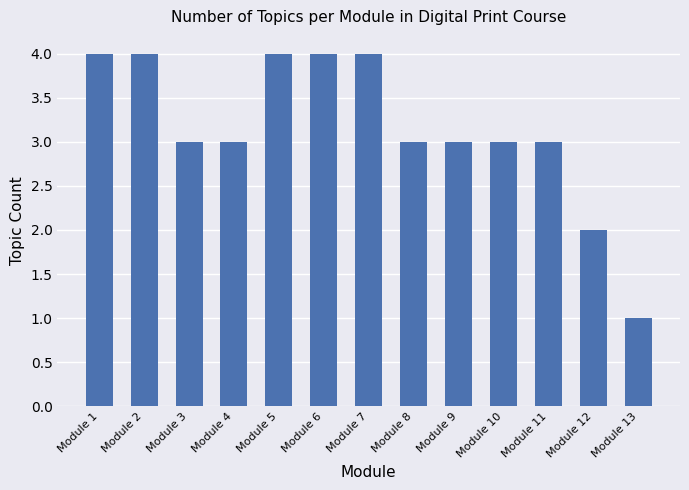

What is the change in value from Module 6 to Module 12?

-2